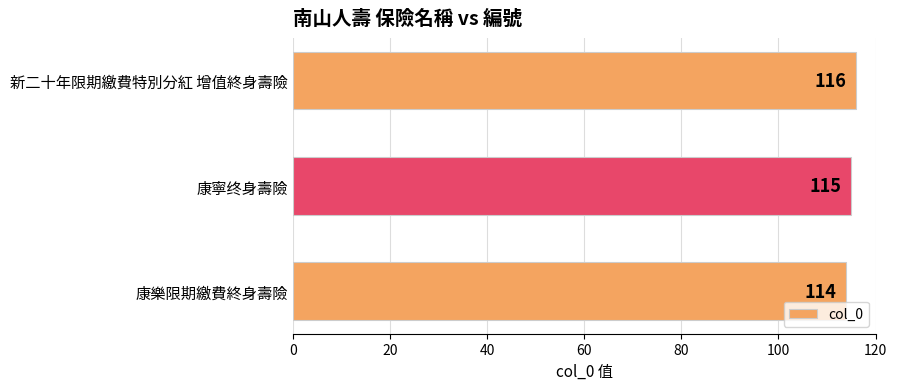

How many bars are there in total?

3